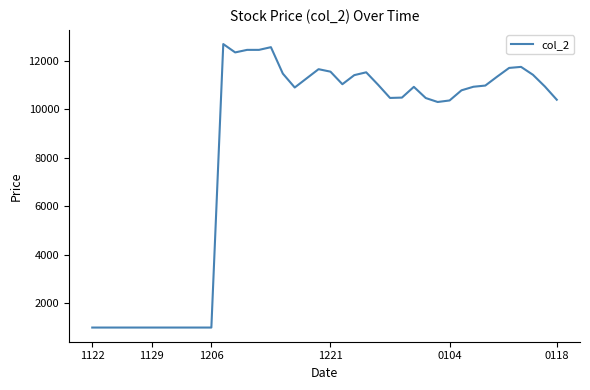

What is the difference between the maximum and minimum values?

11682